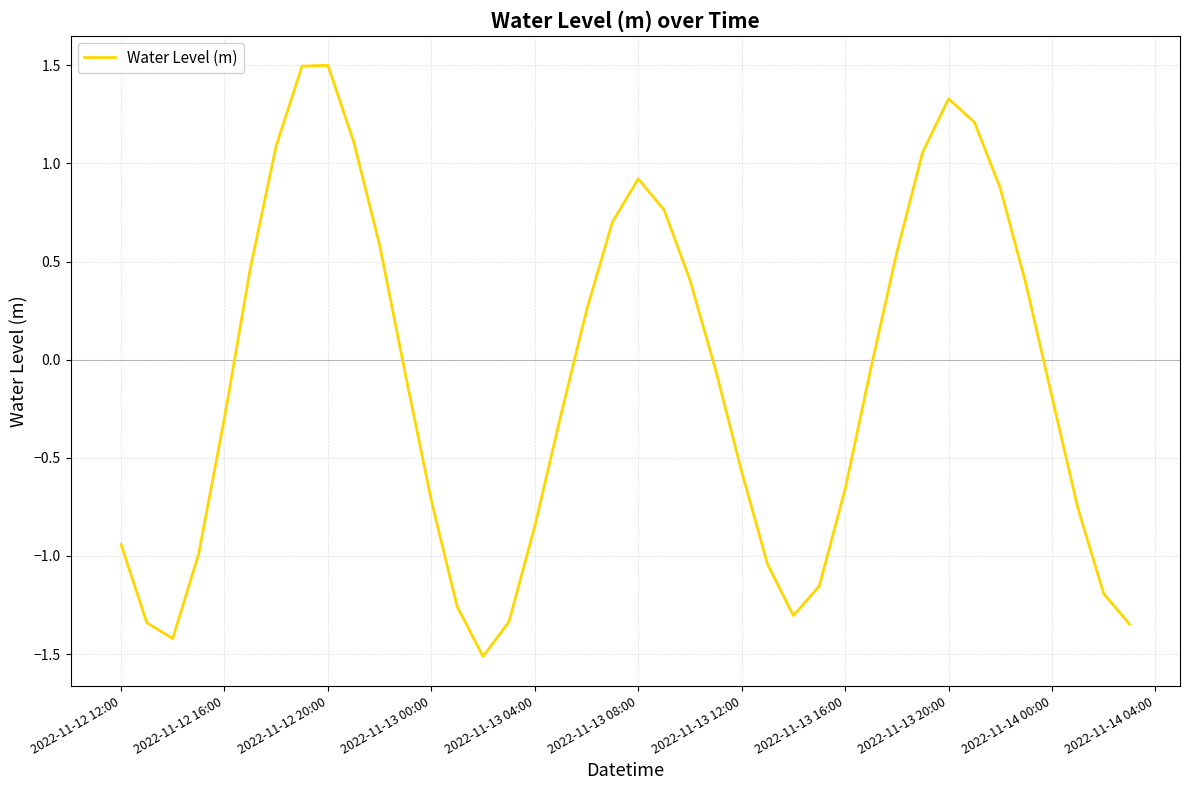

What is the difference between the maximum and minimum values?

3.0